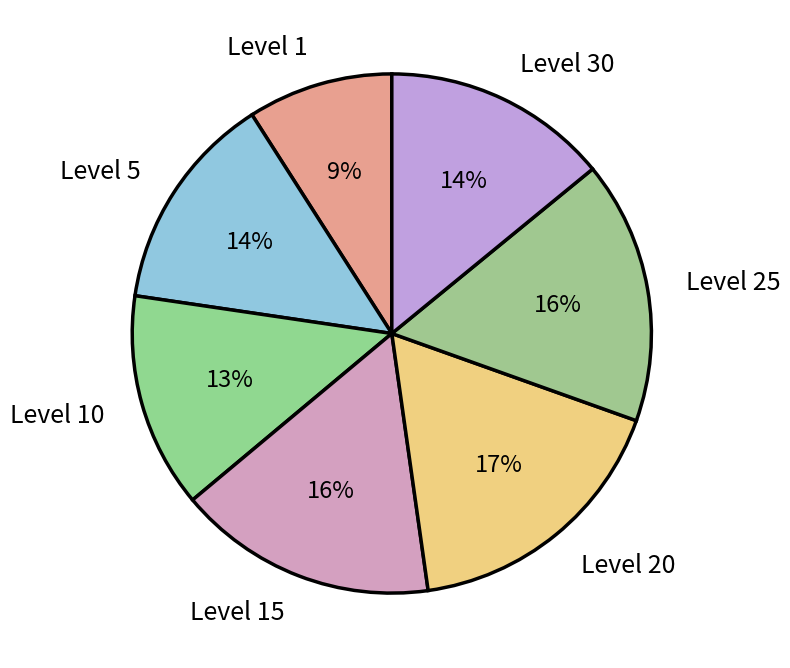

What percentage is the Level 20 slice, to the nearest percent?

17%